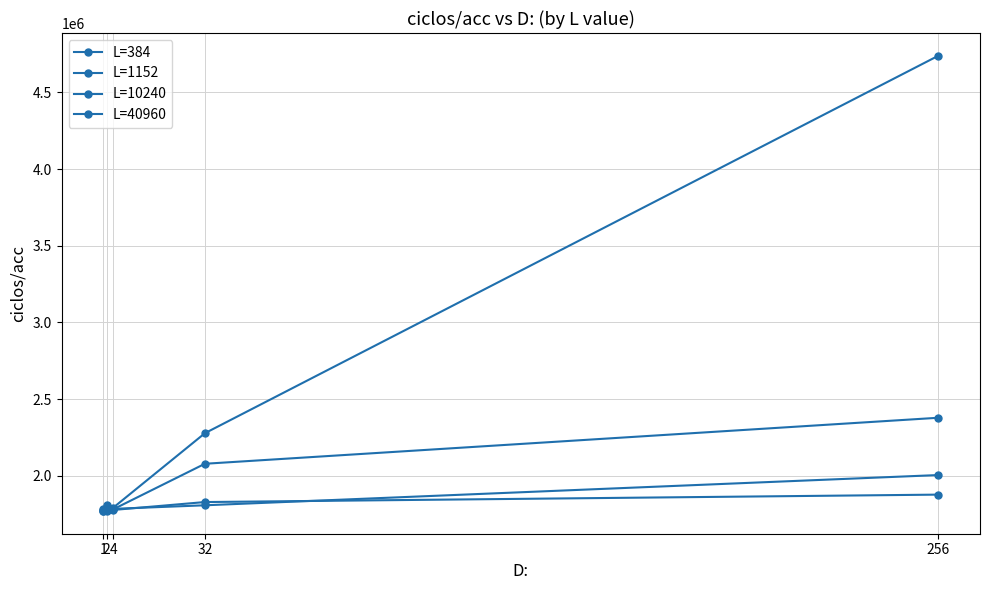

Does the chart display data point markers on the line(s)?

Yes